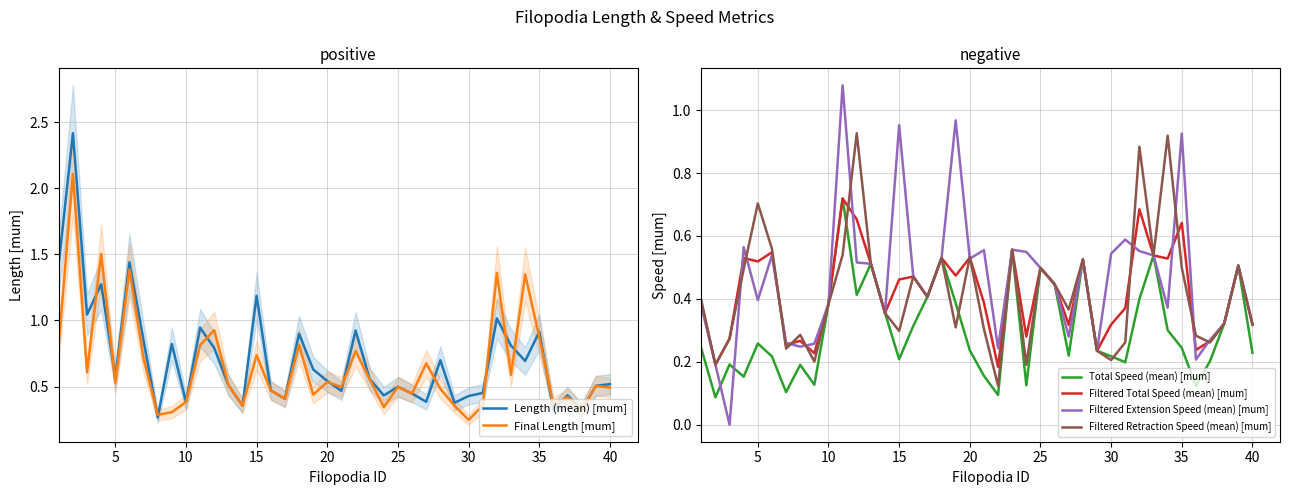

What is the value of the Final Length [mum] point at the 28th from the left?

0.5